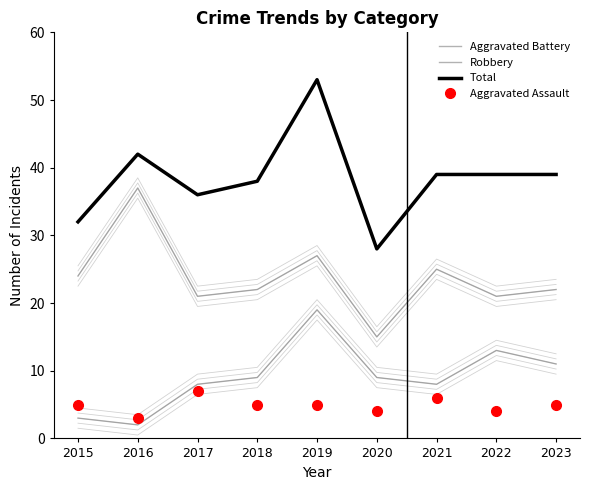

What is the spread (max minus min) of values at 2021?

33